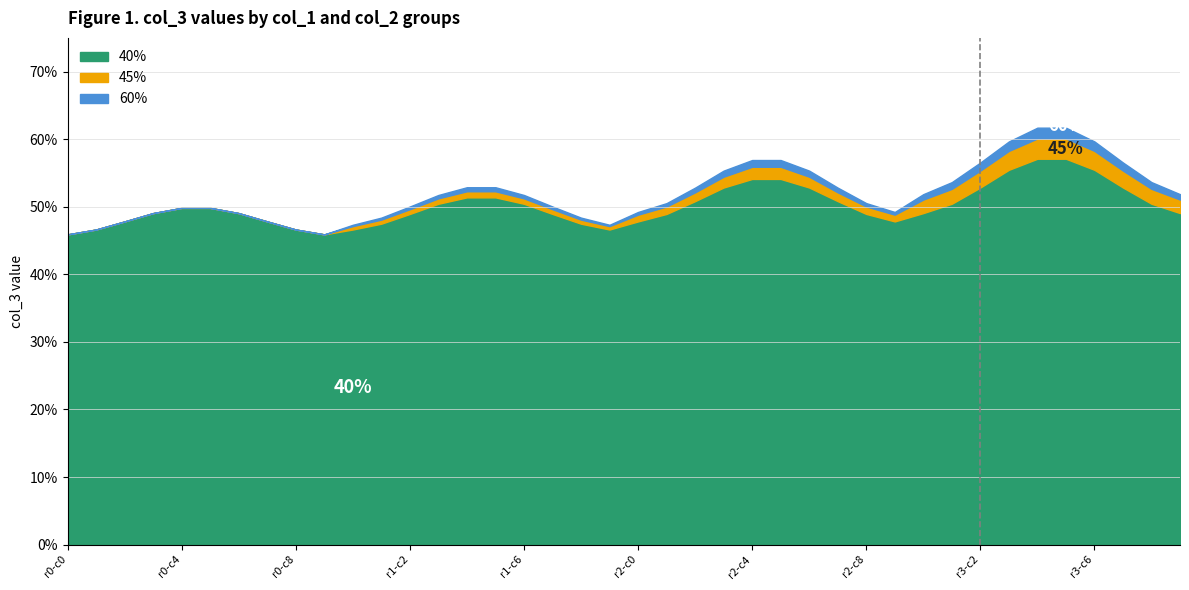

Reading left to right, transcribe all the data shown in this chart.

40%: 0.5	0.5	0.5	0.5	0.5	0.5	0.5	0.5	0.5	0.5	0.5	0.5	0.5	0.5	0.5	0.5	0.5	0.5	0.5	0.5	0.5	0.5	0.5	0.5	0.5	0.5	0.5	0.5	0.5	0.5	0.5	0.5	0.5	0.6	0.6	0.6	0.6	0.5	0.5	0.5
45%: 0.0	0.0	0.0	0.0	0.0	0.0	0.0	0.0	0.0	0.0	0.0	0.0	0.0	0.0	0.0	0.0	0.0	0.0	0.0	0.0	0.0	0.0	0.0	0.0	0.0	0.0	0.0	0.0	0.0	0.0	0.0	0.0	0.0	0.0	0.0	0.0	0.0	0.0	0.0	0.0
60%: 0.0	0.0	0.0	0.0	0.0	0.0	0.0	0.0	0.0	0.0	0.0	0.0	0.0	0.0	0.0	0.0	0.0	0.0	0.0	0.0	0.0	0.0	0.0	0.0	0.0	0.0	0.0	0.0	0.0	0.0	0.0	0.0	0.0	0.0	0.0	0.0	0.0	0.0	0.0	0.0